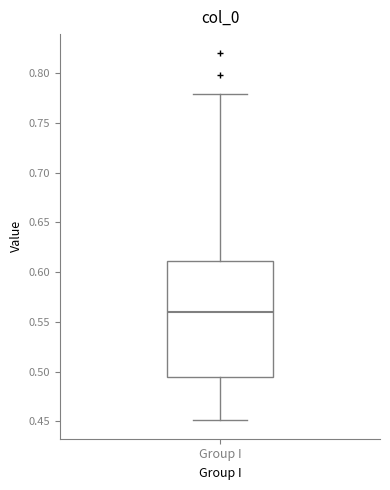

Where does the median line of the box for Group I sit on the y-axis? The values are not printed on the chart, so give them approximately, as read against the axis.

0.560